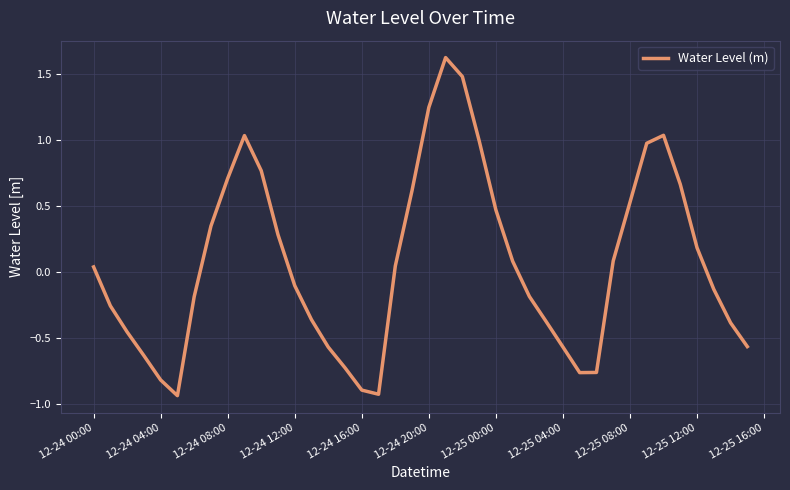

What is the greatest value displayed?

1.6